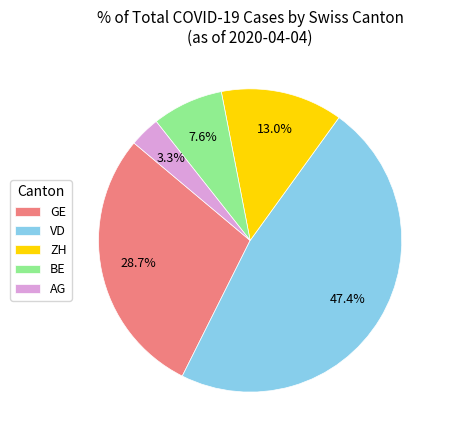

What is the smallest slice in the pie chart?

AG